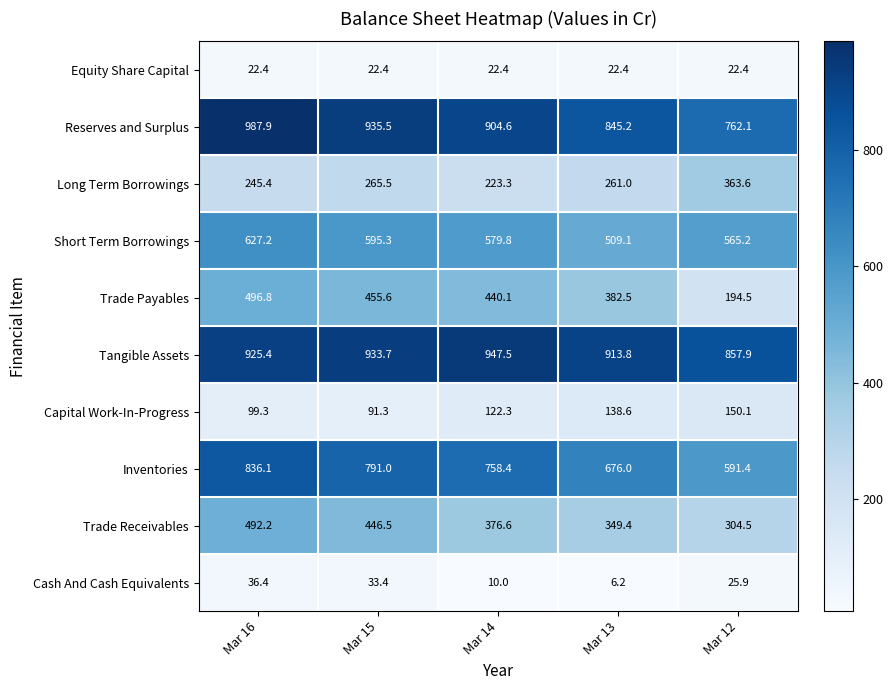

What is the total value across all series at Mar 15?

4570.2